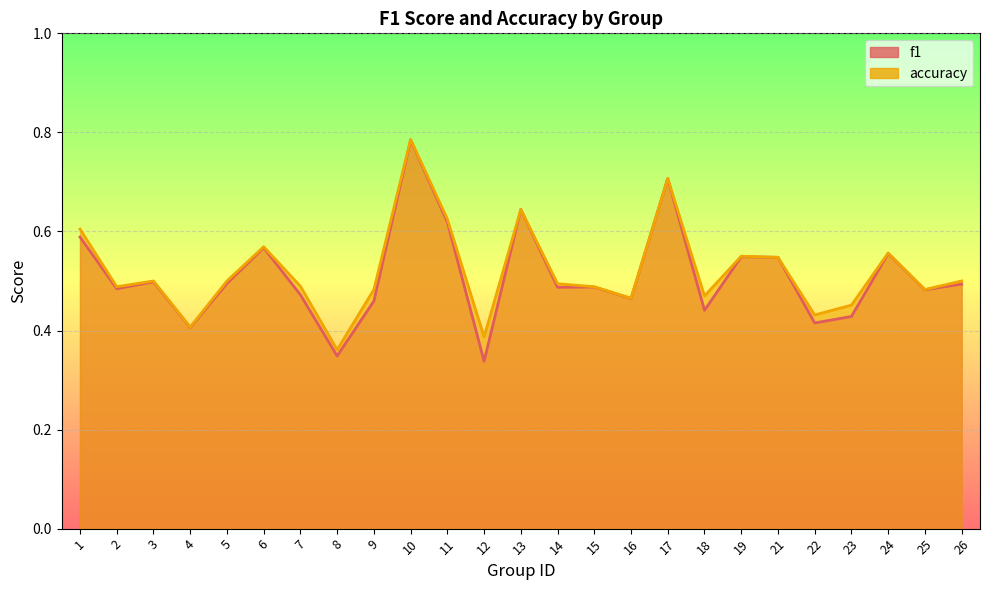

List the series in order of their overall mean, lowest first.

f1, accuracy